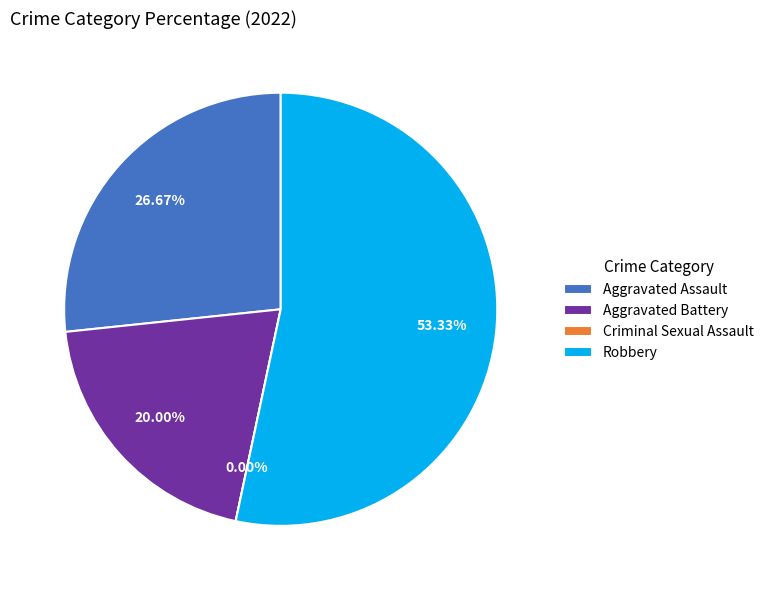

Is the sum of Aggravated Battery and Aggravated Assault greater than half?

No